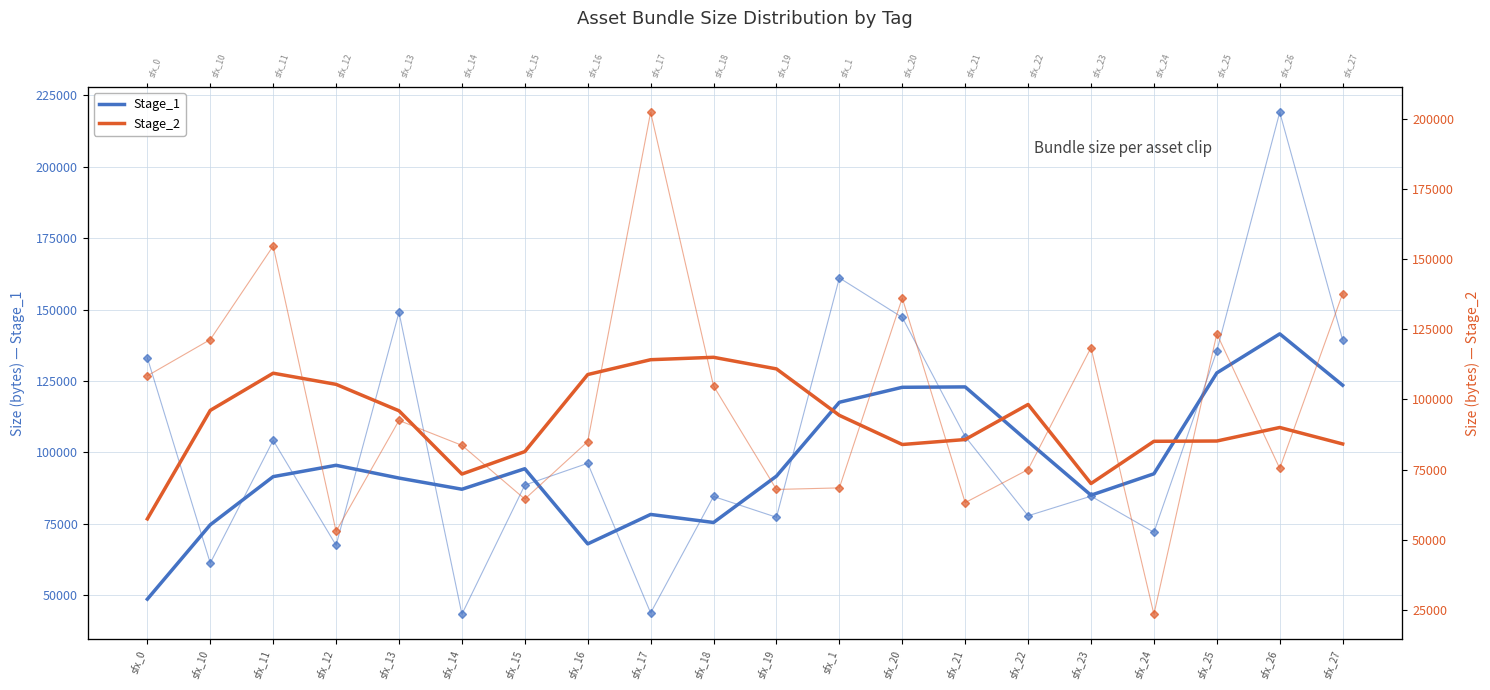

What is the label of the 9th point from the right?

sfx_1